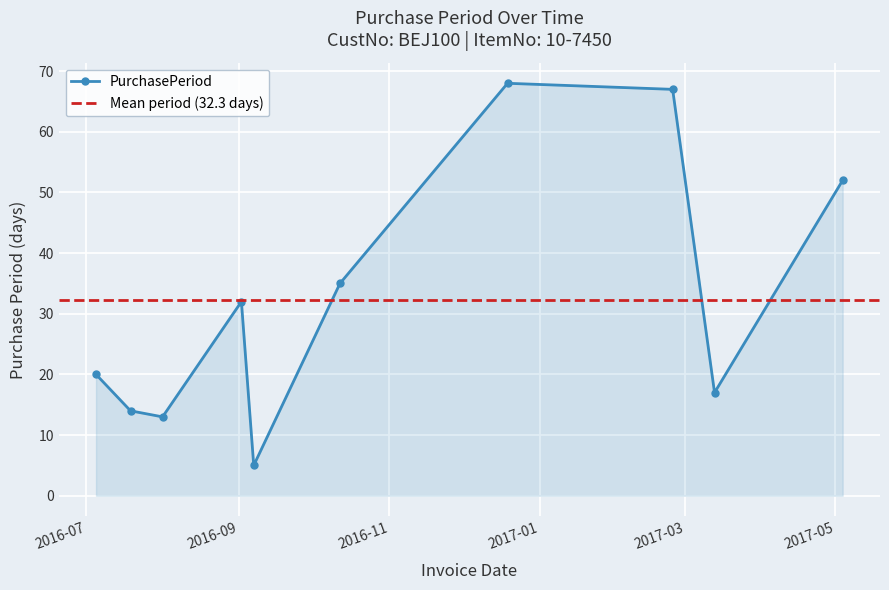

What is the sum of all values?

323